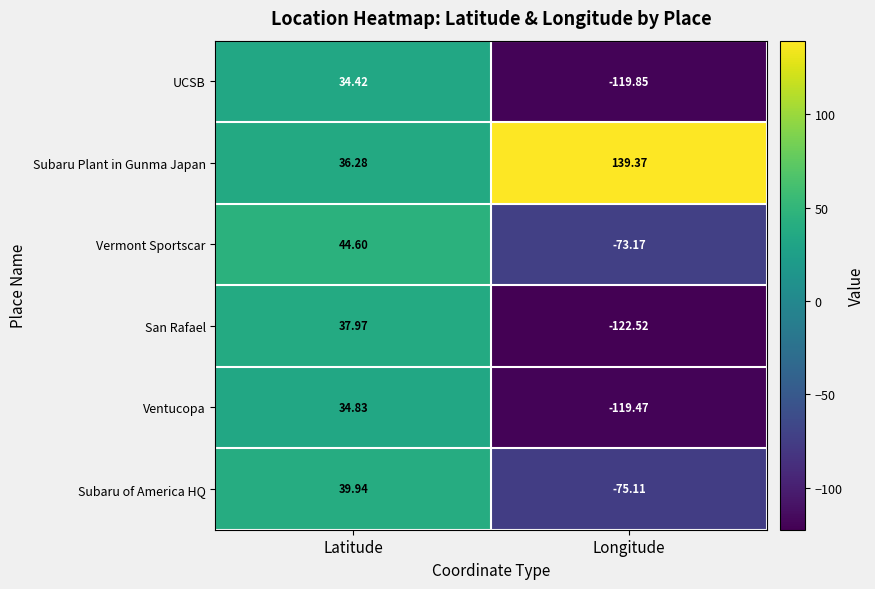

Which series has the widest spread of values?

San Rafael